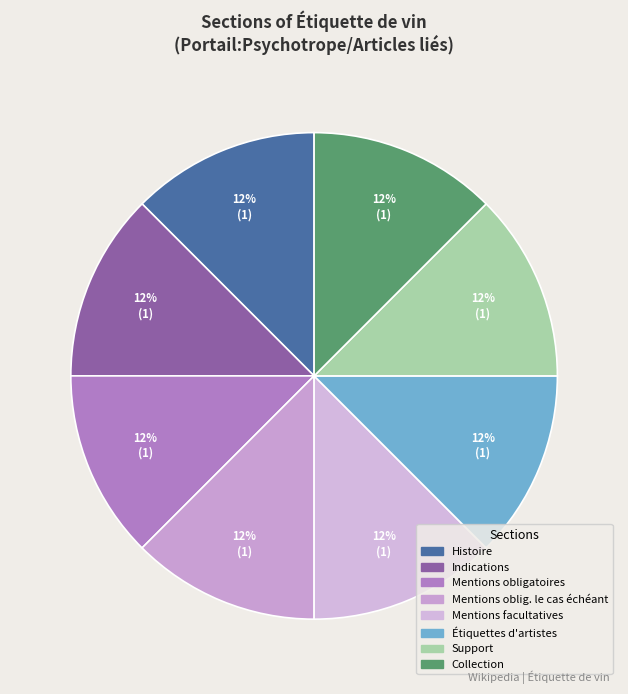

Rank the categories by value from highest to lowest.

Collection, Support, Étiquettes d artistes, Mentions facultatives, Mentions obligatoires le cas échéant, Mentions obligatoires, Indications, Histoire